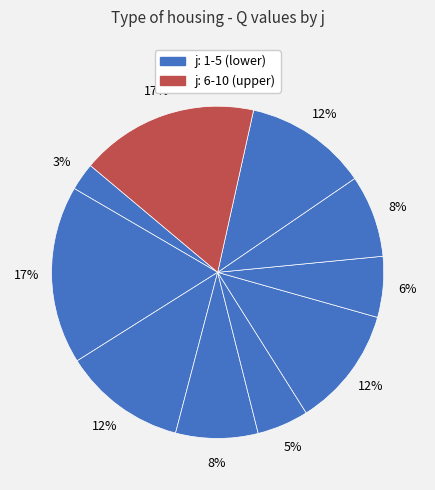

How many segments does this pie chart have?

10